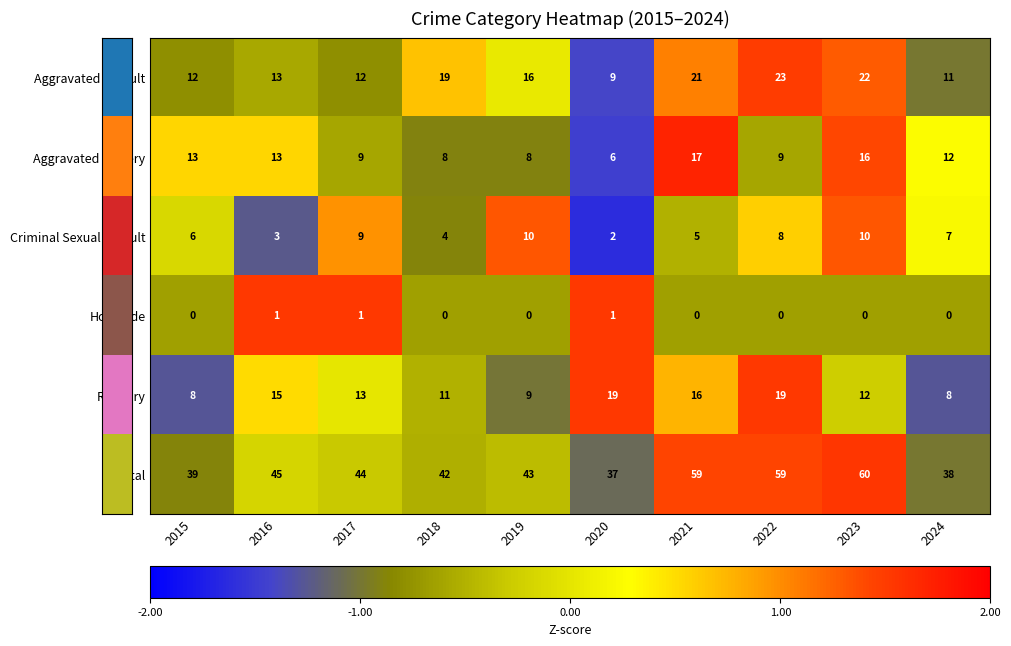

Read the Robbery value at 2018.

11